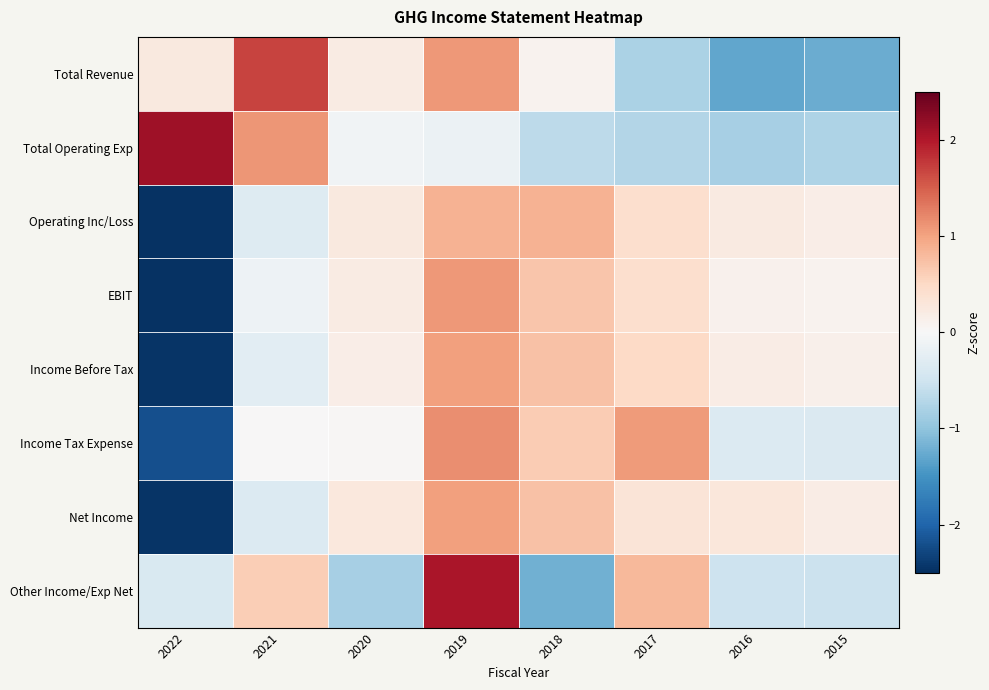

At how many categories does at least one series exceed 1?

4